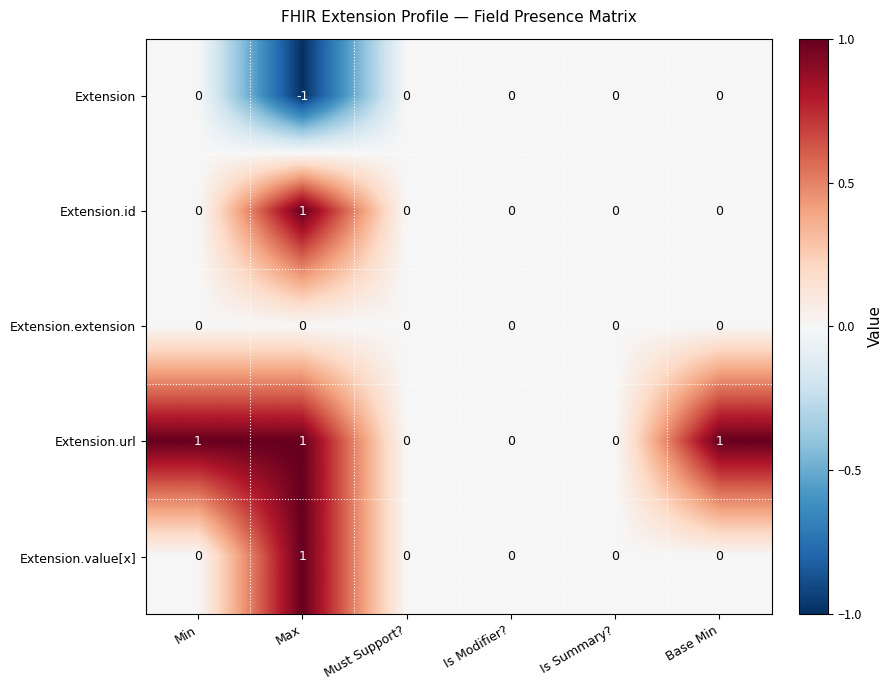

Reading right to left, list all the values displayed in this chart.

Extension: Base Min=0	Is Summary?=0	Is Modifier?=0	Must Support?=0	Max=-1	Min=0
Extension.id: Base Min=0	Is Summary?=0	Is Modifier?=0	Must Support?=0	Max=1	Min=0
Extension.extension: Base Min=0	Is Summary?=0	Is Modifier?=0	Must Support?=0	Max=0	Min=0
Extension.url: Base Min=1	Is Summary?=0	Is Modifier?=0	Must Support?=0	Max=1	Min=1
Extension.value[x]: Base Min=0	Is Summary?=0	Is Modifier?=0	Must Support?=0	Max=1	Min=0